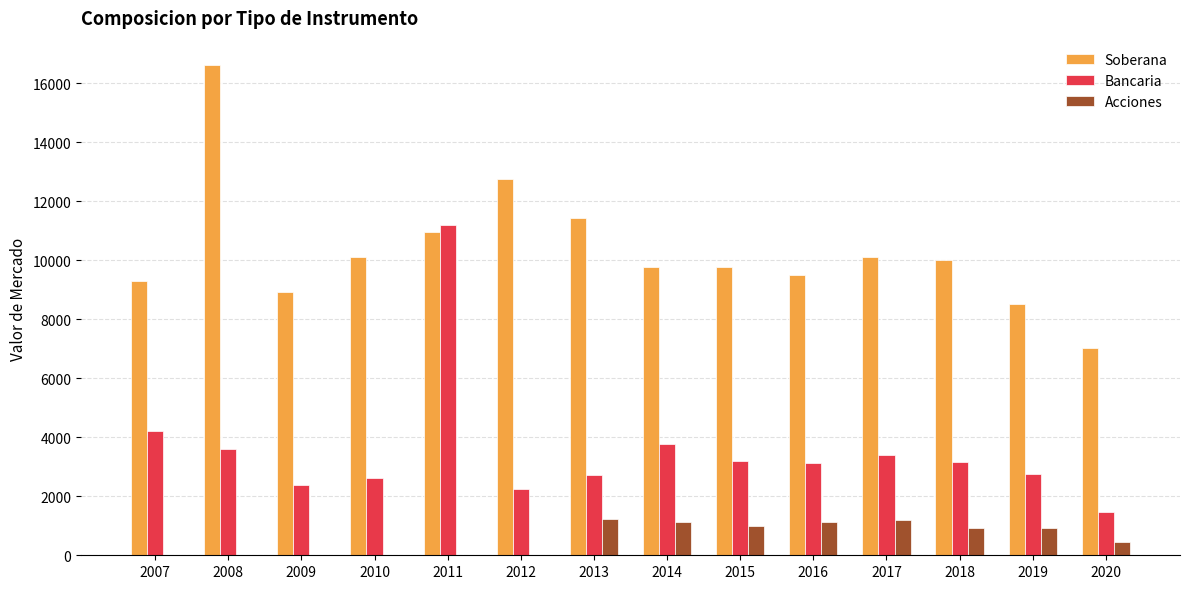

What is the total value across all series at 2015?

13966